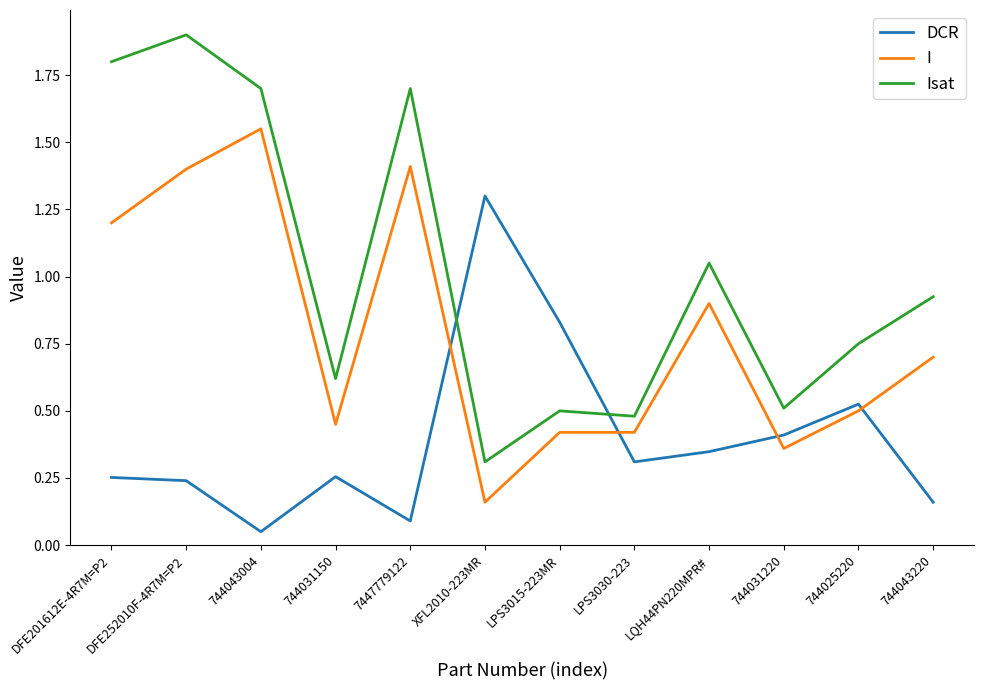

What are all the series names shown in the legend?

DCR, I, Isat